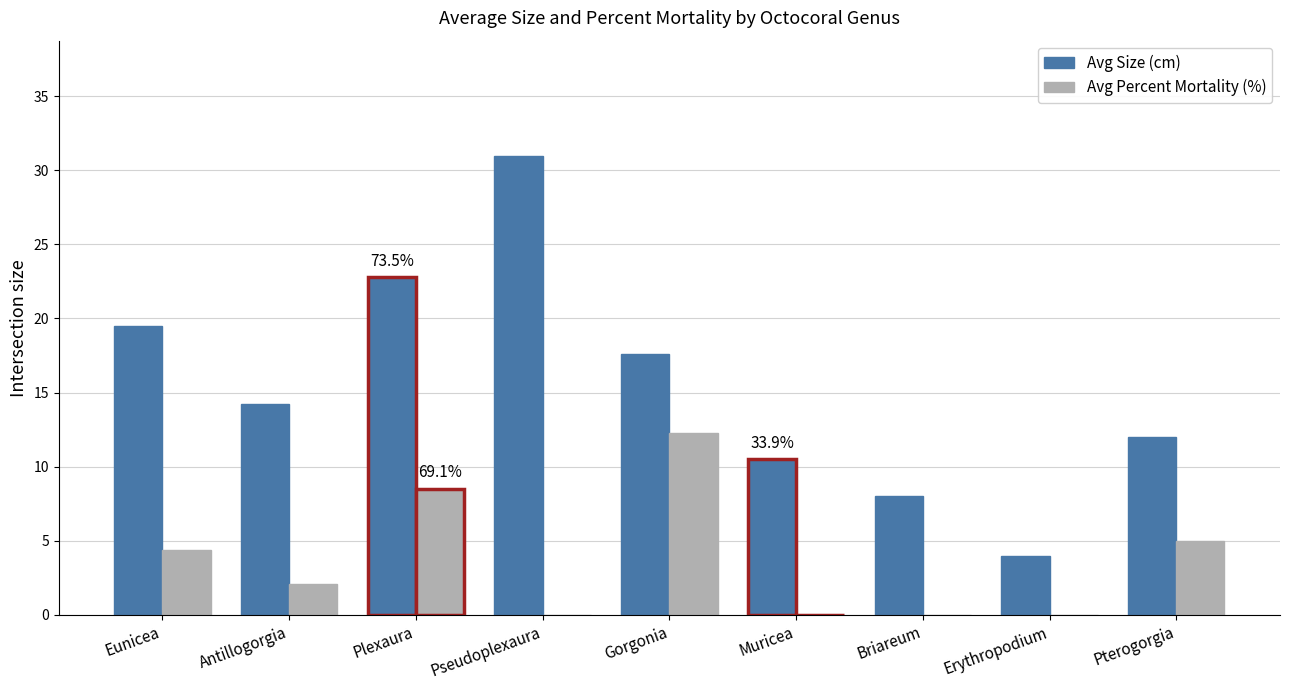

What is the difference between the maximum and minimum values in the Avg Percent Mortality (%) series?

12.3